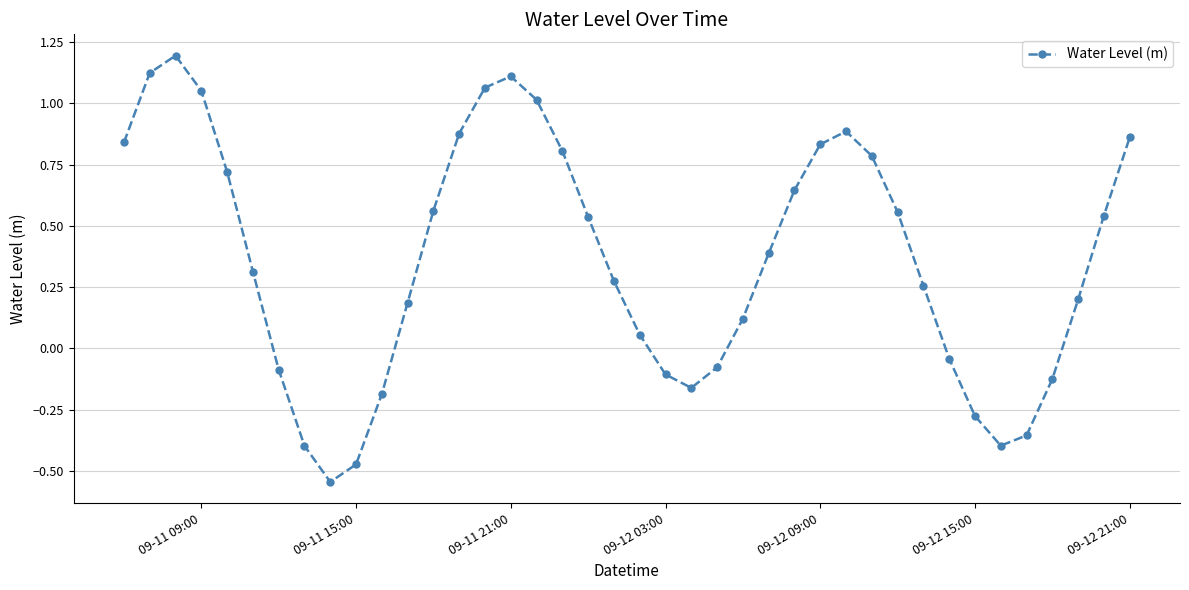

How many interior local peaks (higher than both neighbors) does the data have?

3